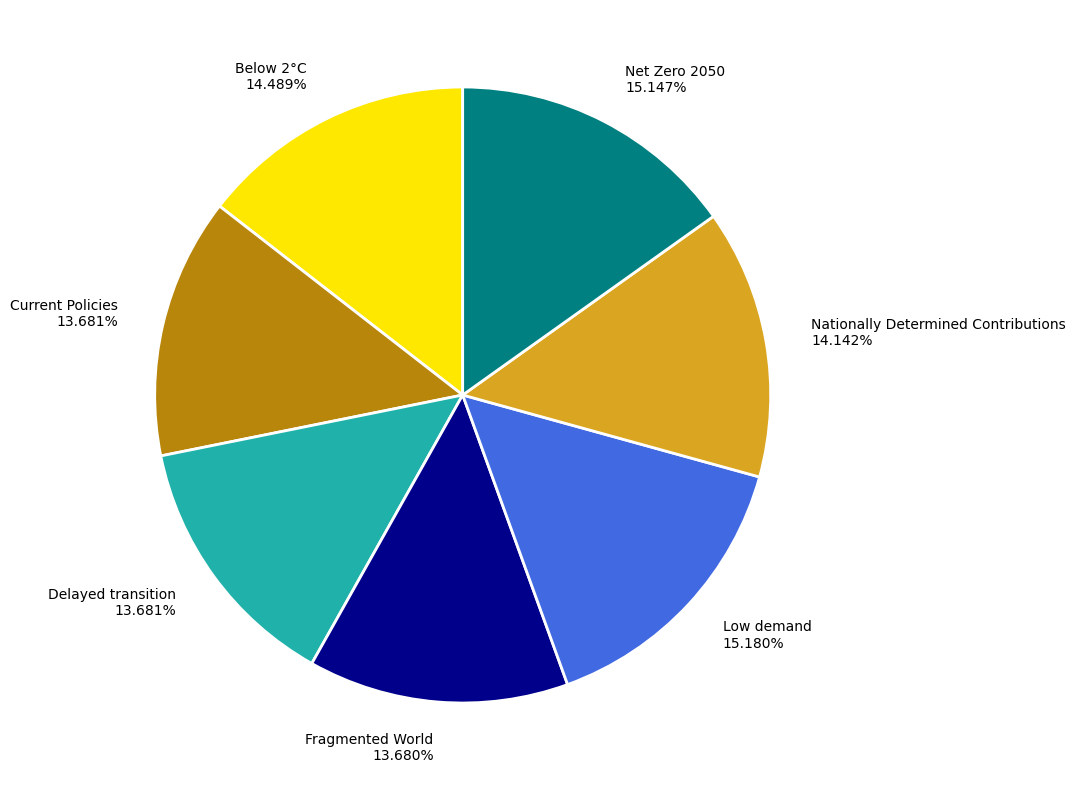

What percentage is the Current Policies slice, to the nearest percent?

14%